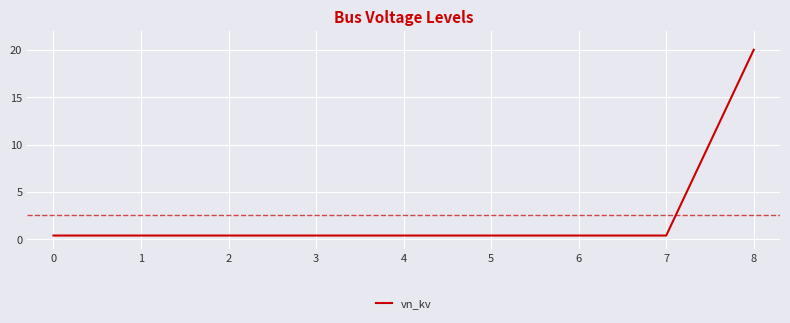

Count the number of categories in the chart.

9